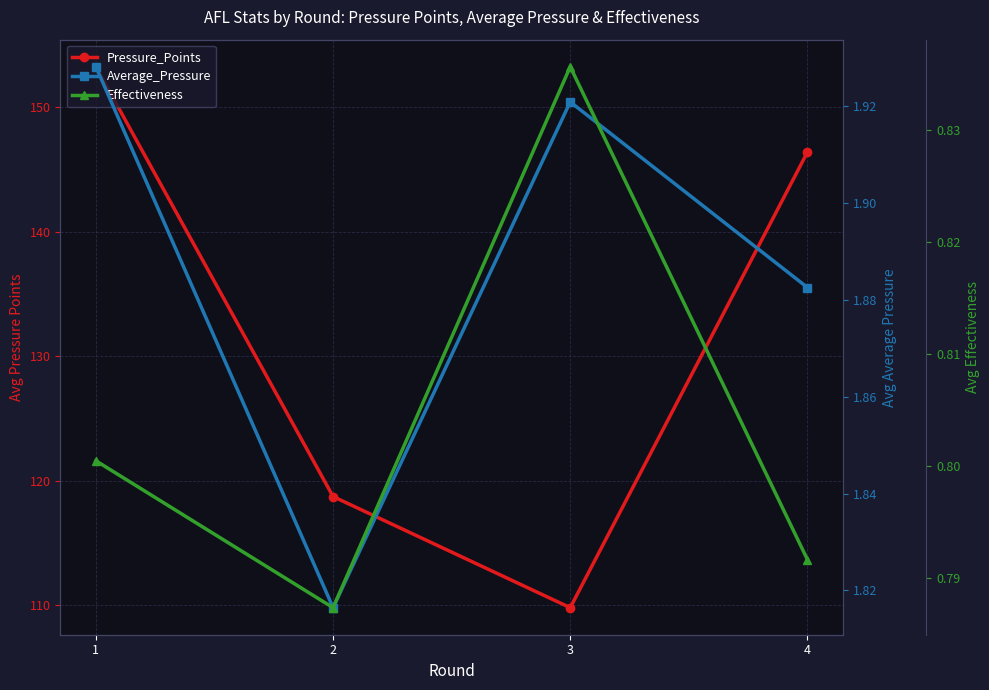

How many data points does each series have?

4